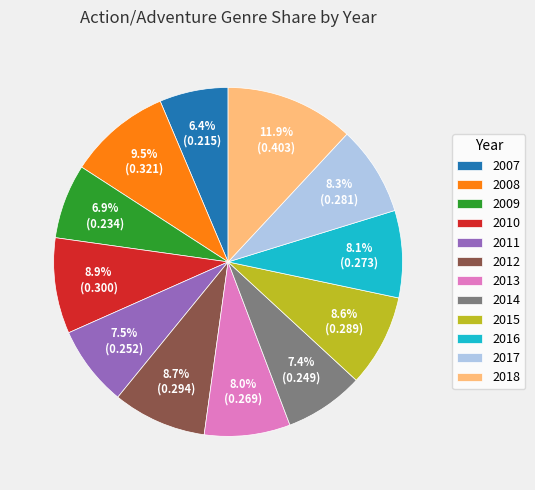

What portion of the pie excludes 2009?

93.1%